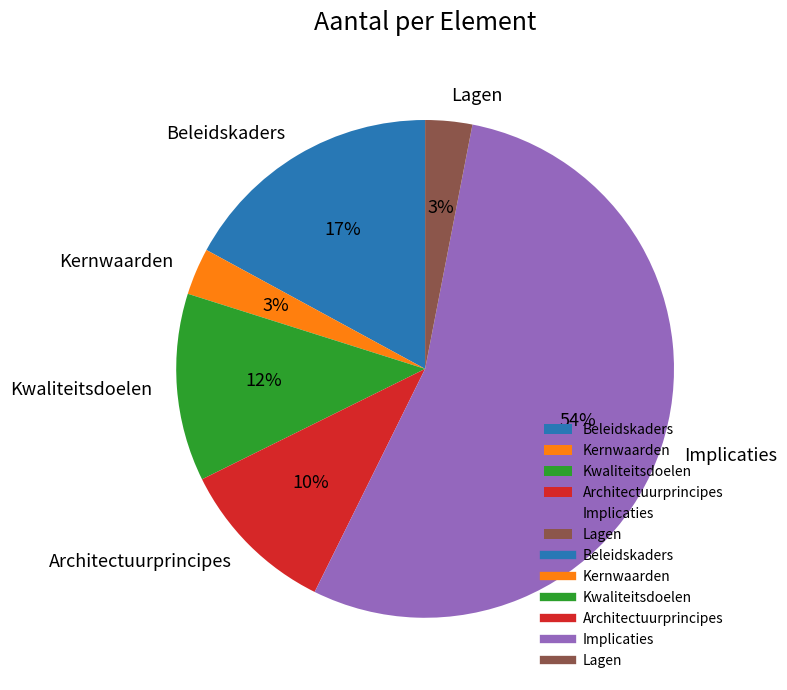

Count the number of slices in the pie.

6